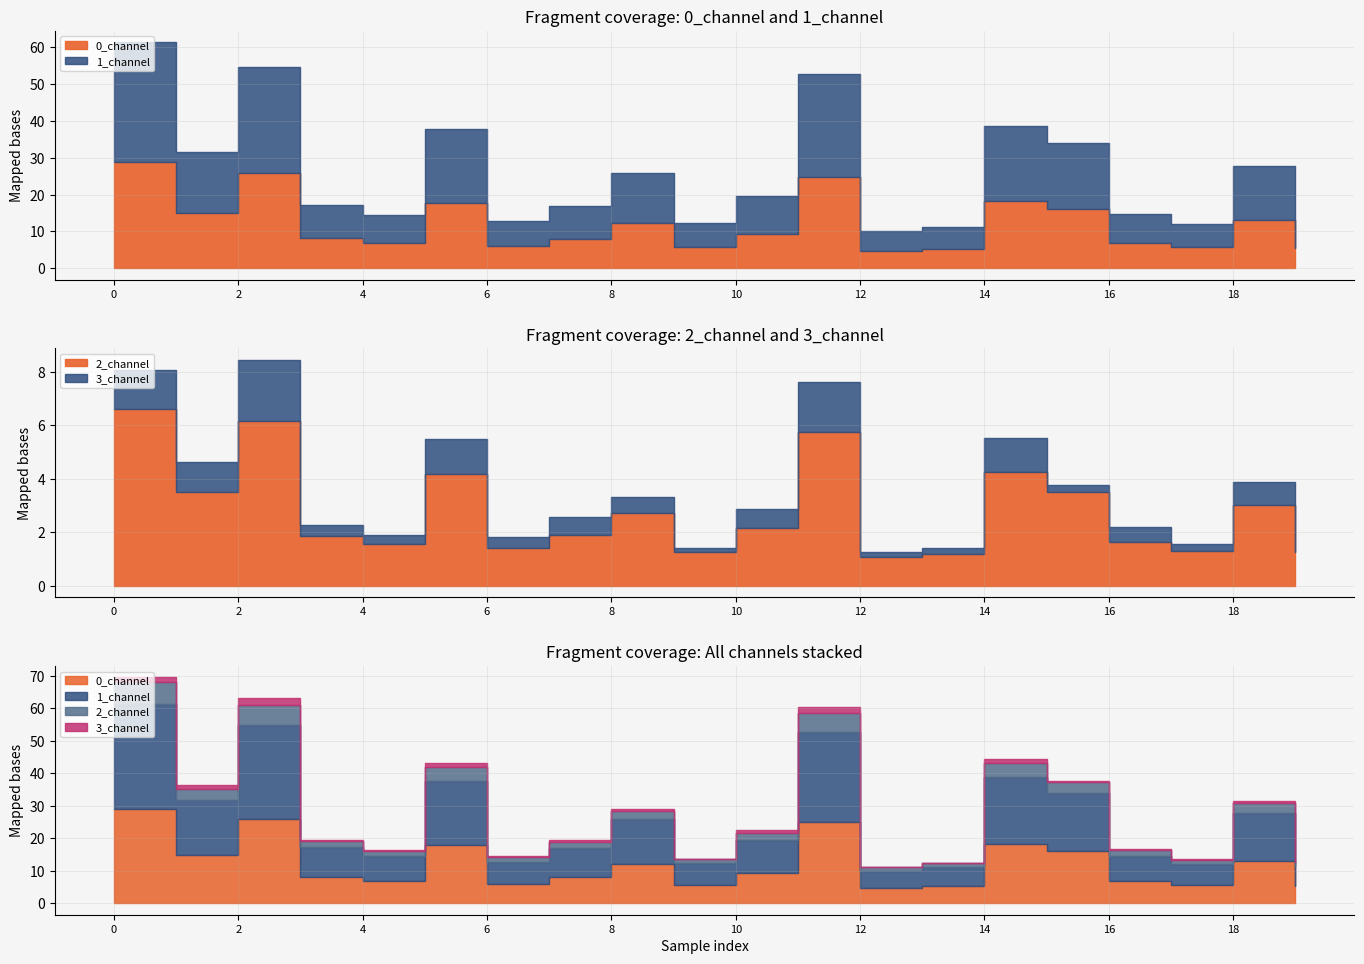

Does the chart have visible grid lines?

Yes